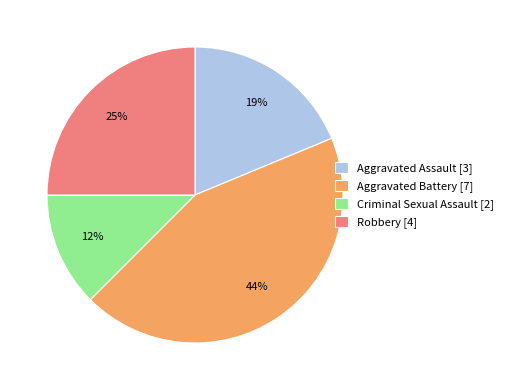

What is the smallest slice in the pie chart?

Criminal Sexual Assault